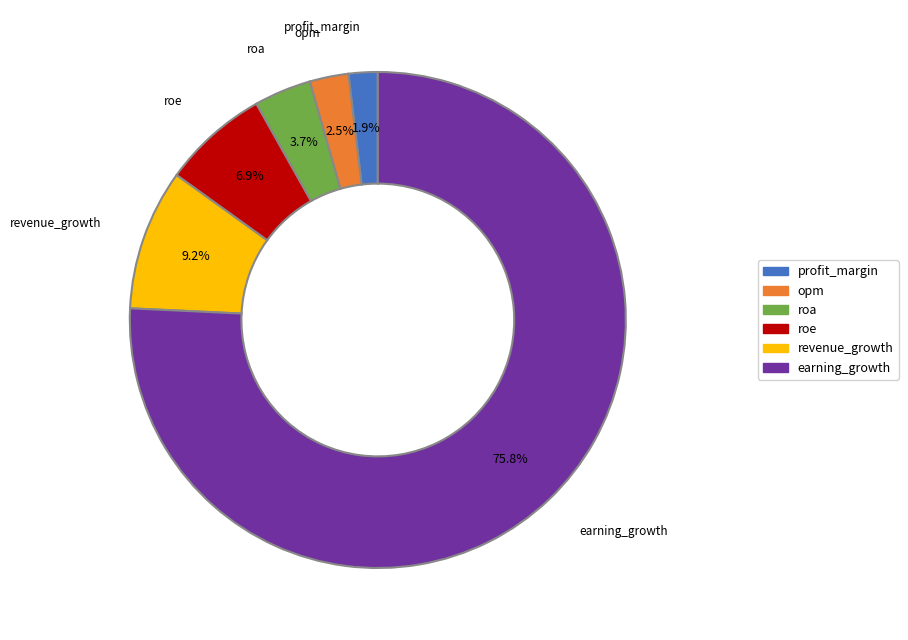

The roe slice represents 1% of the pie. True or false?

False